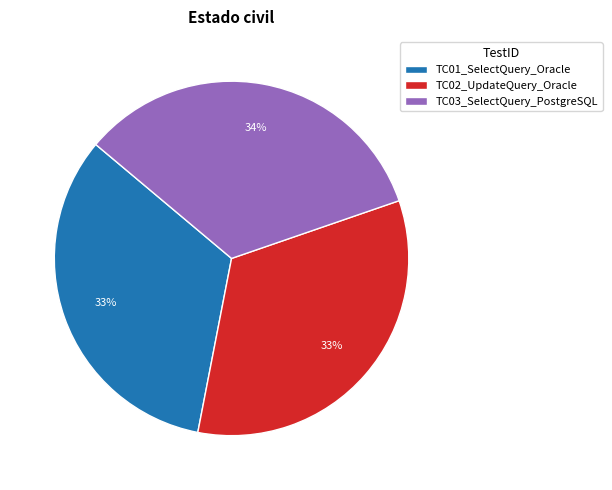

Approximately how many times larger is the value at TC02_UpdateQuery_Oracle compared to TC03_SelectQuery_PostgreSQL?

1.0